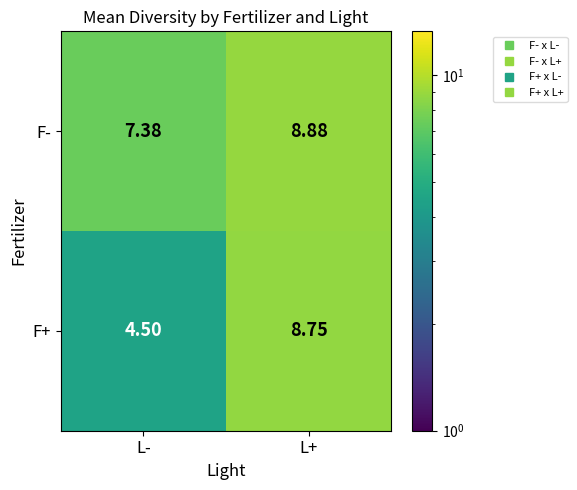

What is the spread (max minus min) of values at L-?

2.9